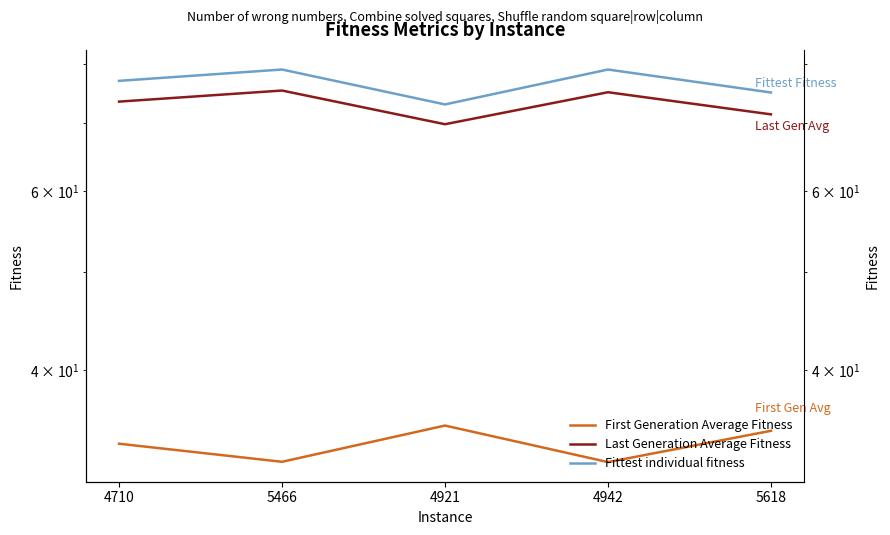

What position from the left is 4942?

4